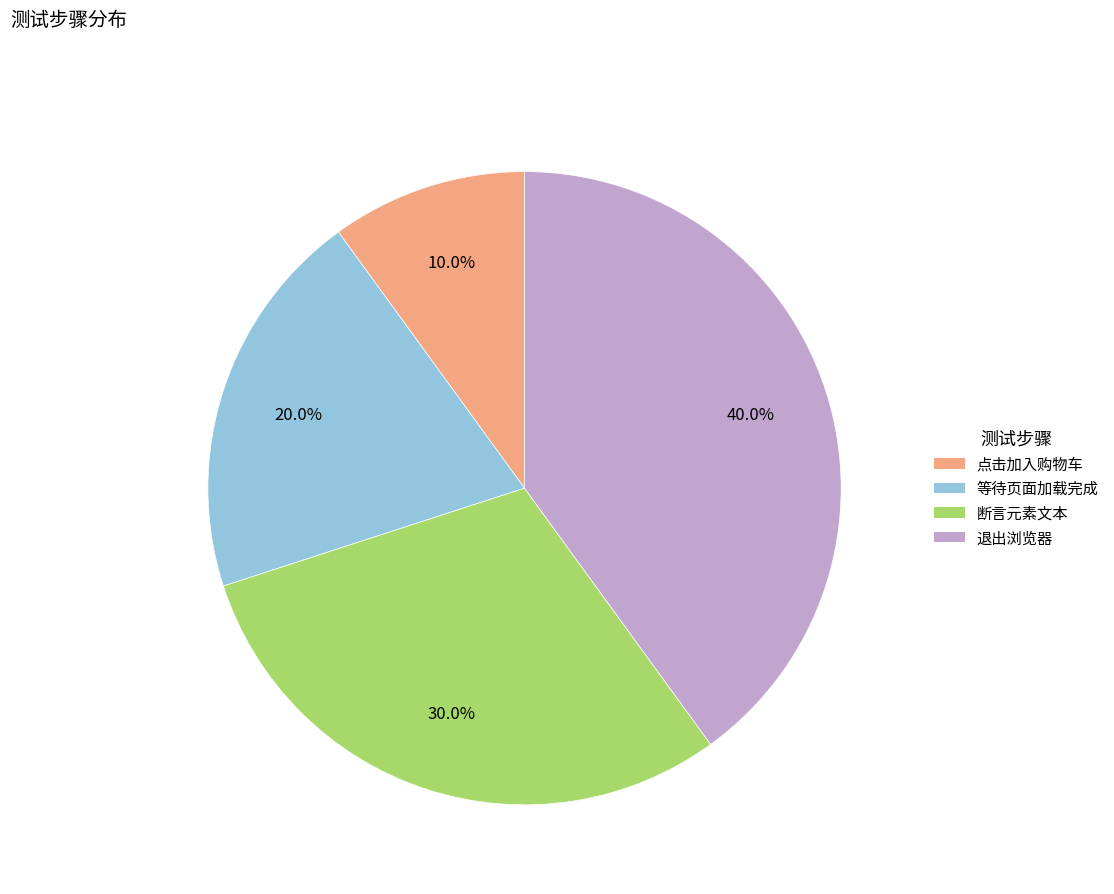

To the nearest percent, what is the difference between the largest and smallest slice percentages?

30%